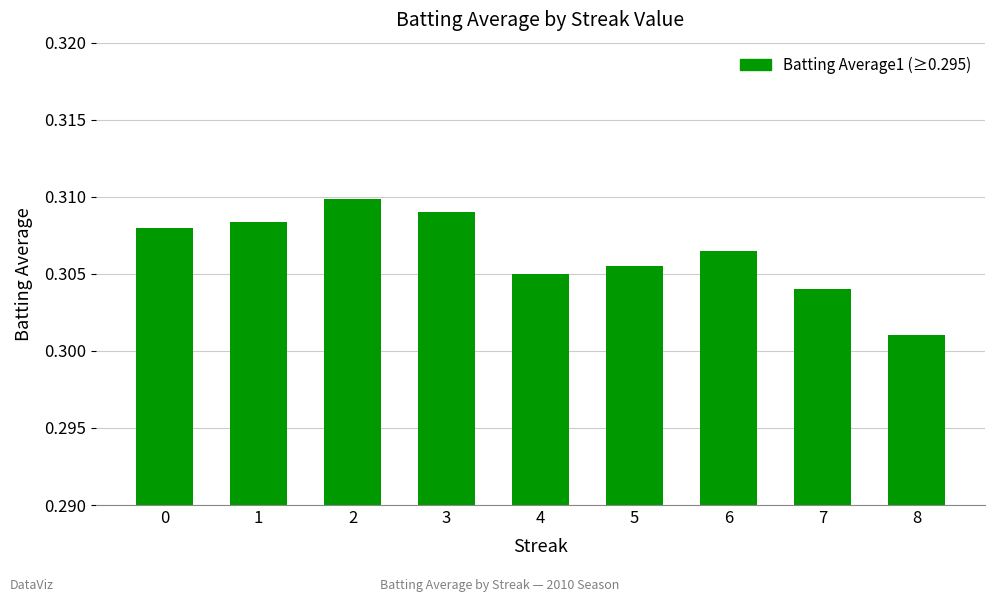

What is the sum of all values?

2.8